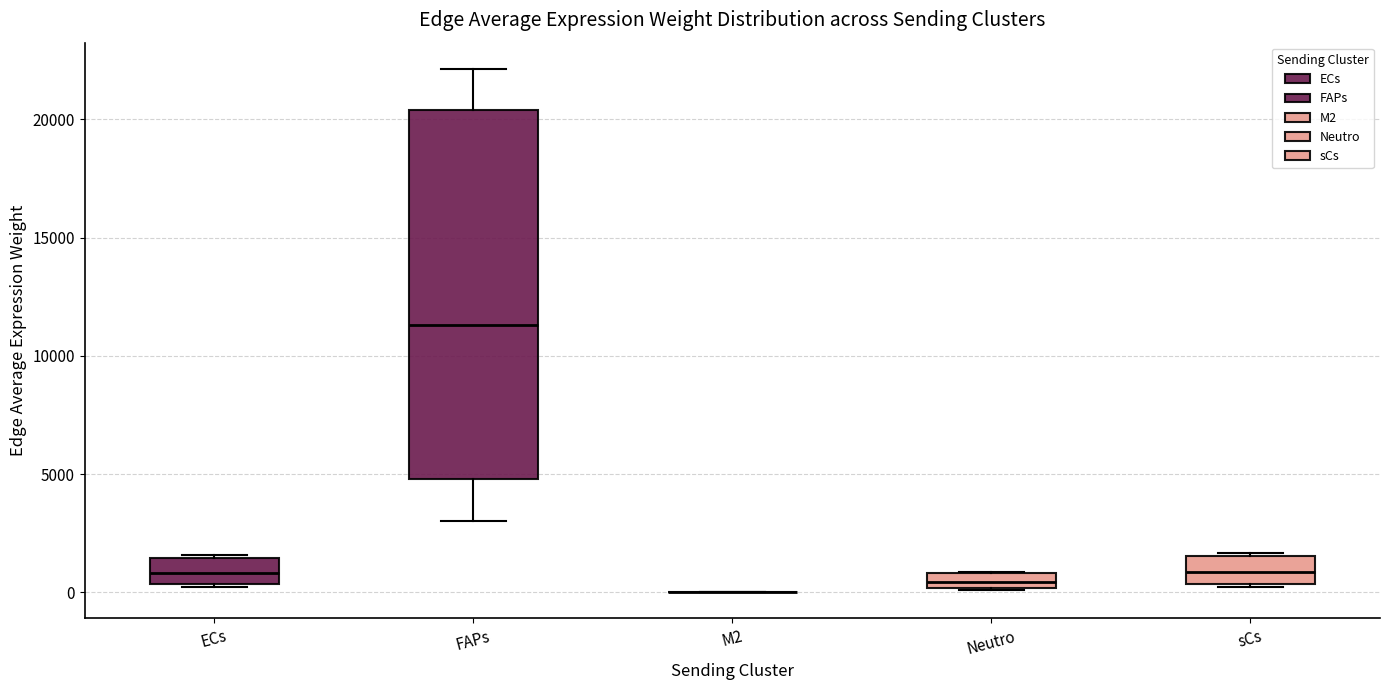

Where is the lower edge of the box for FAPs on the y-axis? The values are not printed on the chart, so give them approximately, as read against the axis.

5000